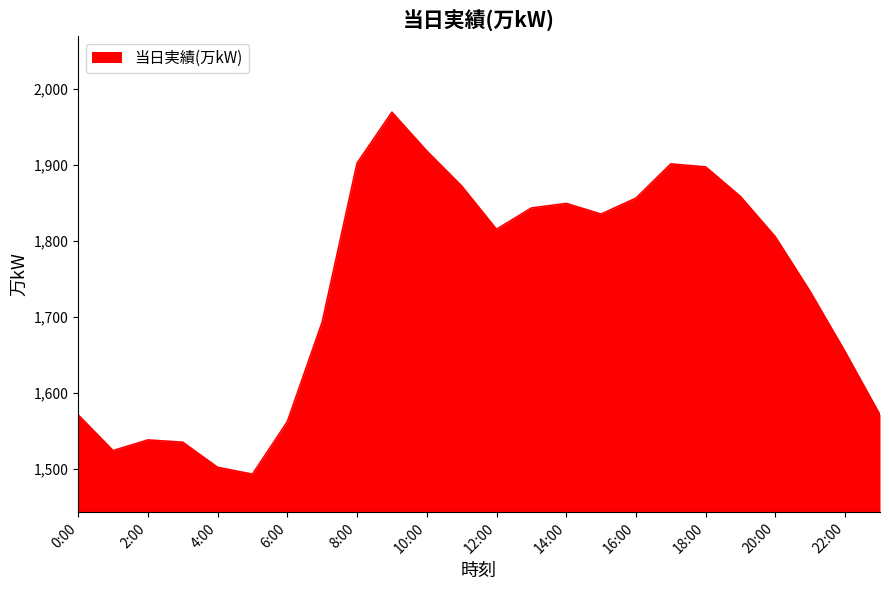

How many interior local valleys (lower than both neighbors) does the data have?

4